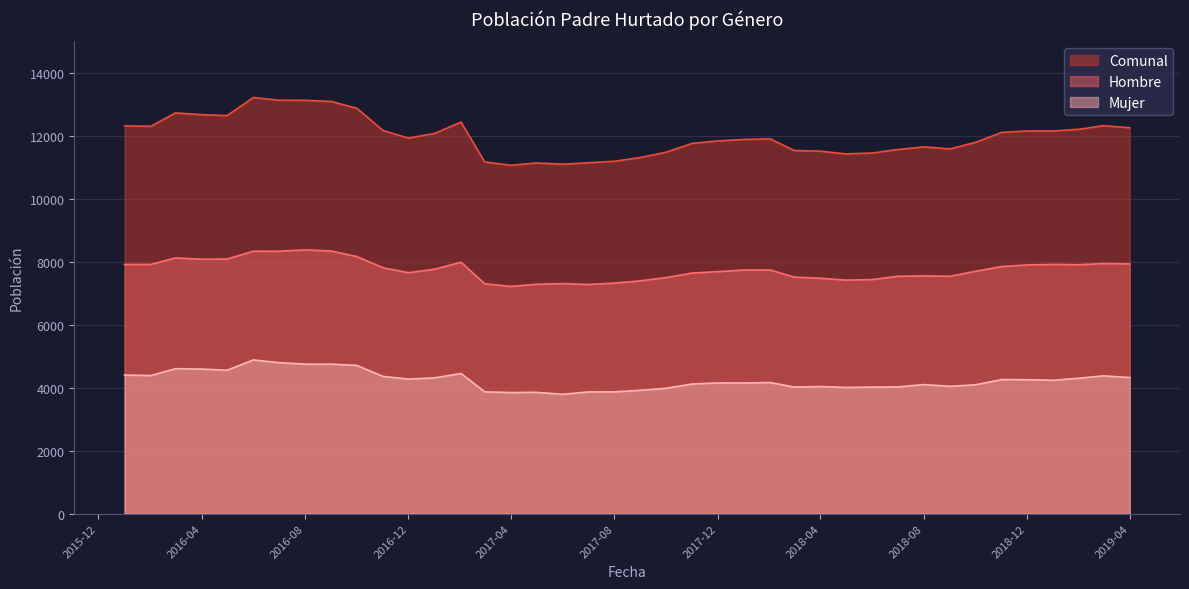

Which series has the largest total across all categories?

Comunal